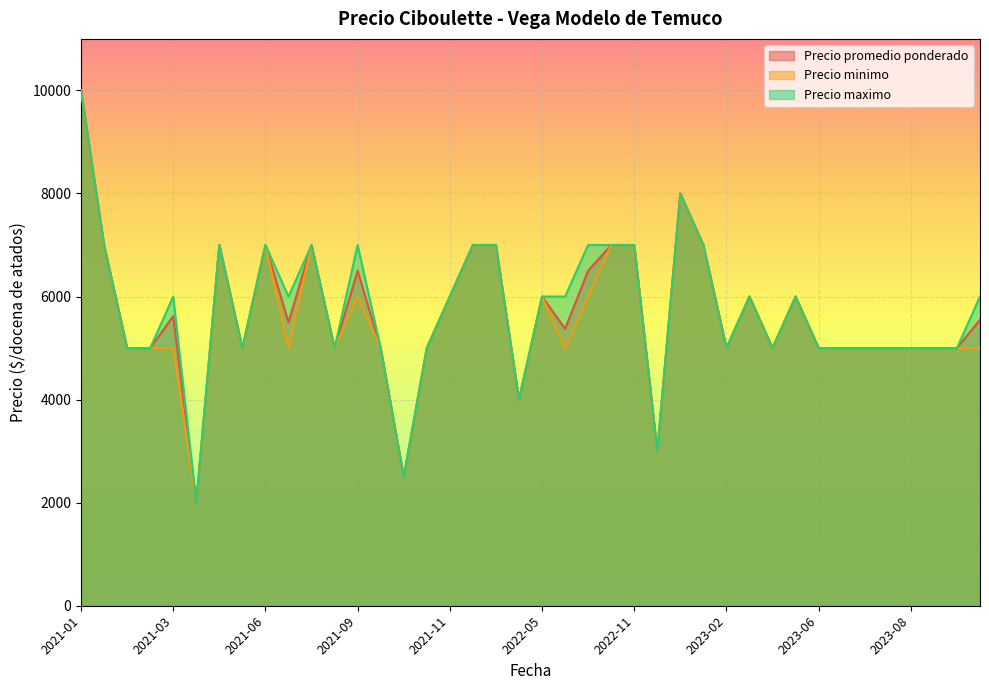

Where is the first local maximum for Precio maximo?

2021-03